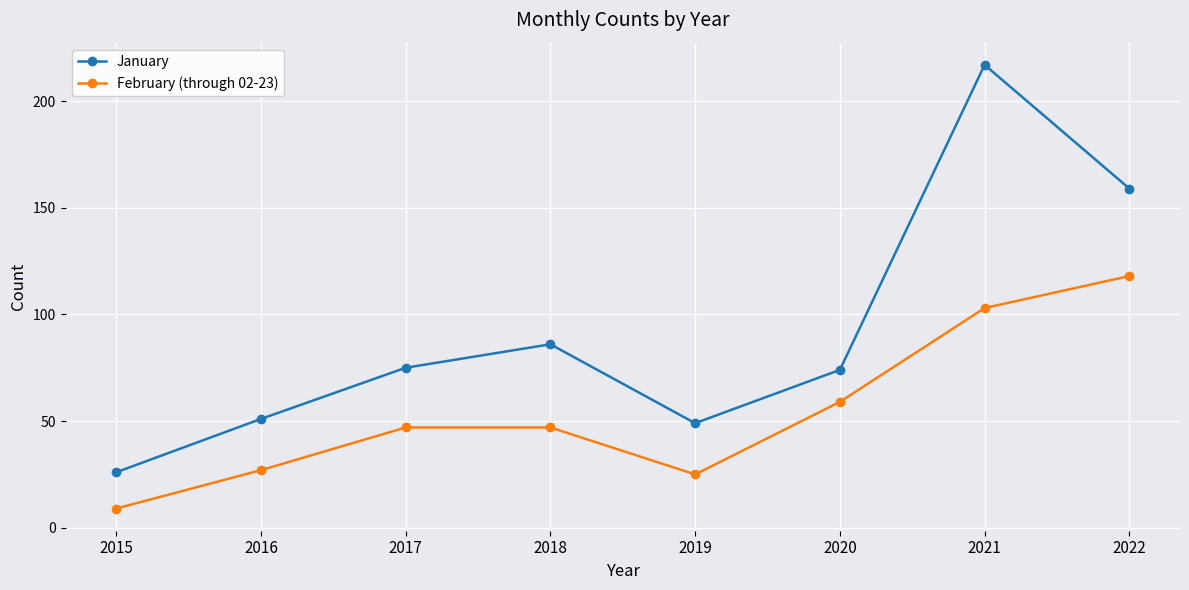

Rank the series by their maximum value, from highest to lowest.

January, February (through 02-23)